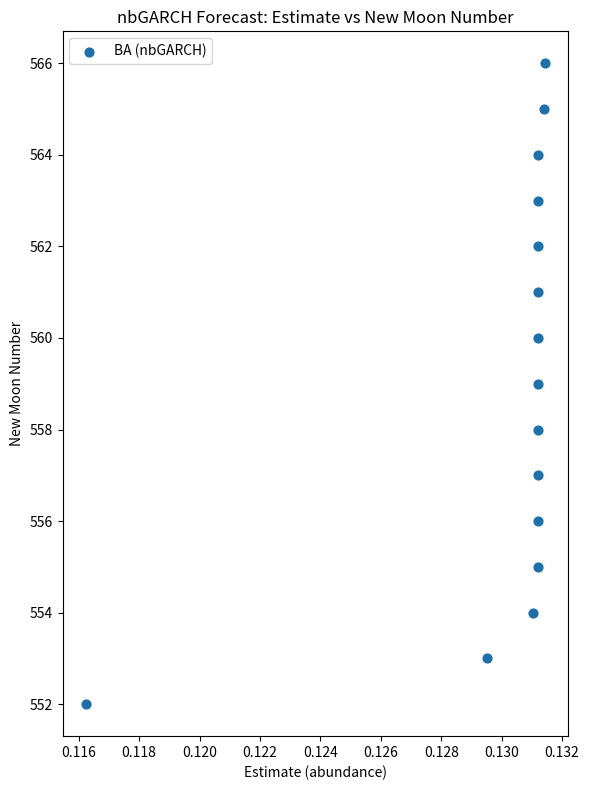

What is the range of Y values (max minus min)?

14